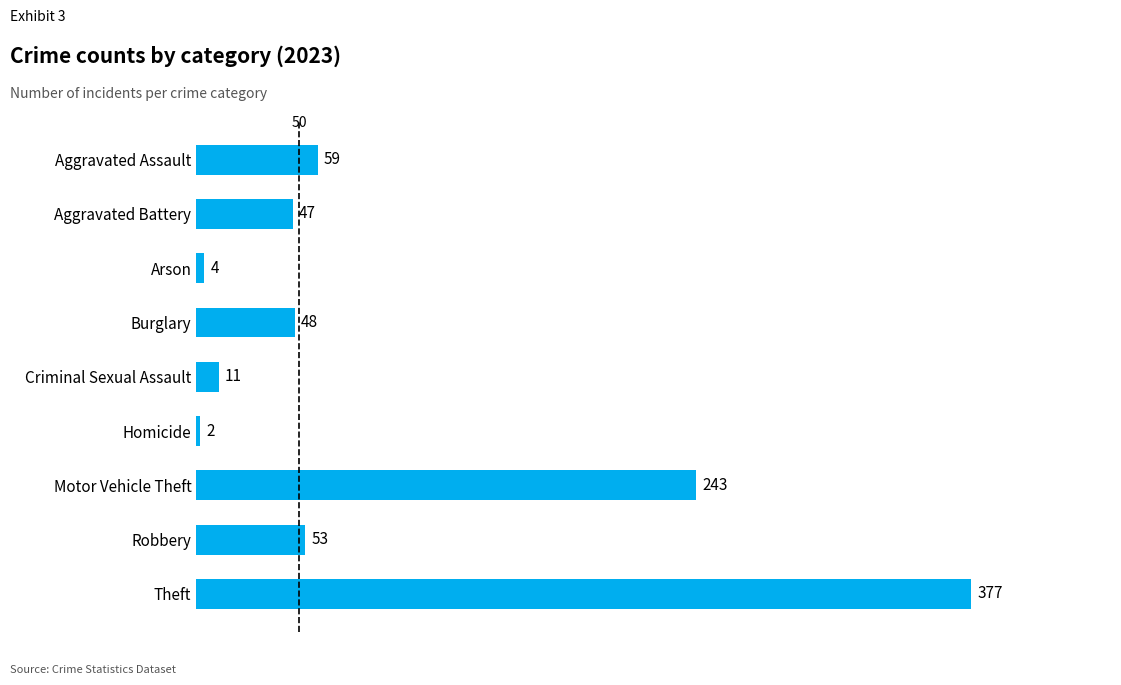

Rank the categories by value from highest to lowest.

Theft, Motor Vehicle Theft, Aggravated Assault, Robbery, Burglary, Aggravated Battery, Criminal Sexual Assault, Arson, Homicide